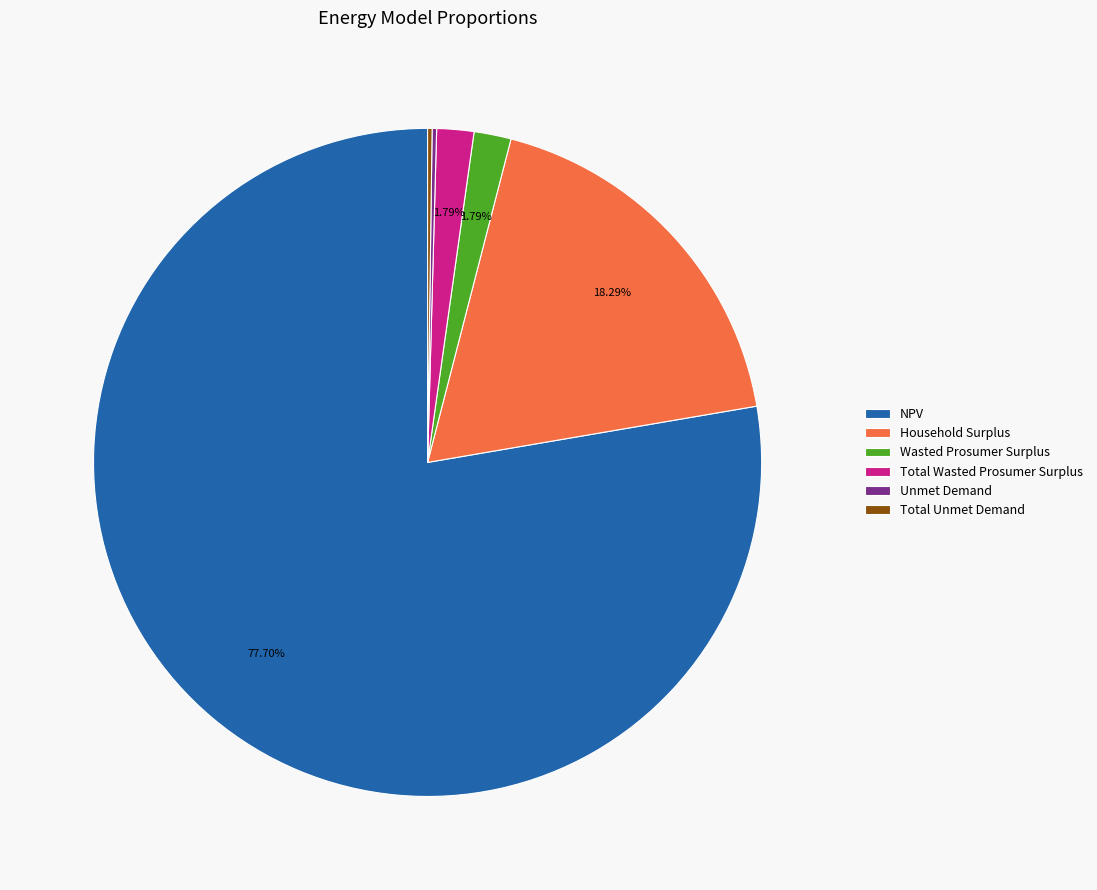

Is the sum of Wasted Prosumer Surplus and Household Surplus greater than half?

No